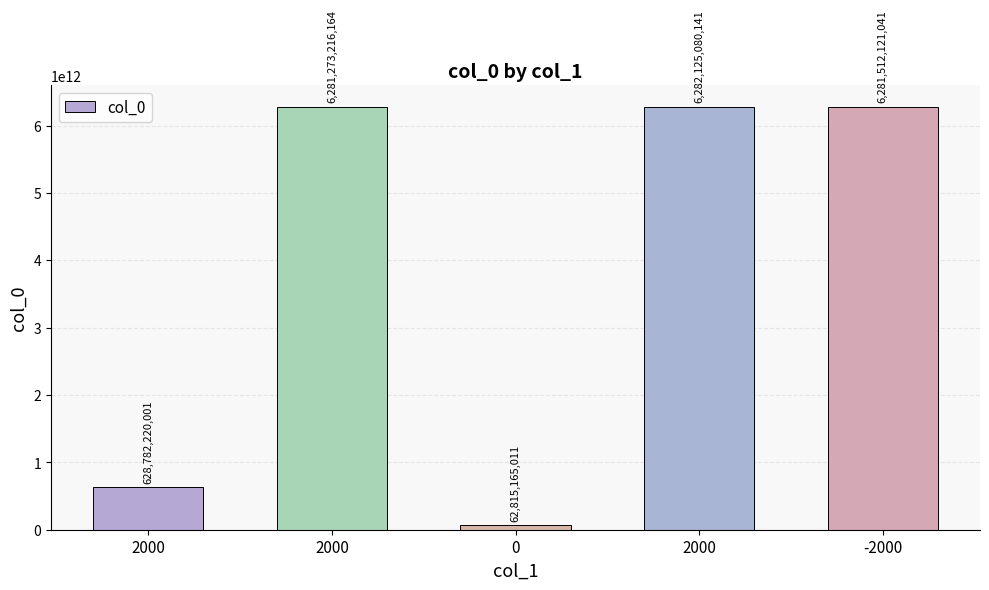

List the labels in order of value, smallest first.

0, 2000, 2000, -2000, 2000